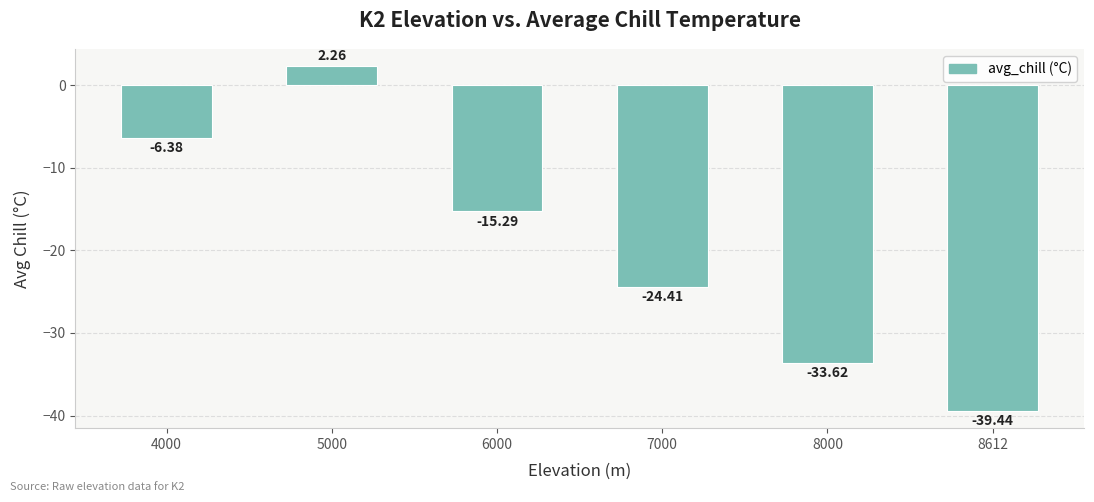

What is the change in value from 5000 to 8000?

-35.9